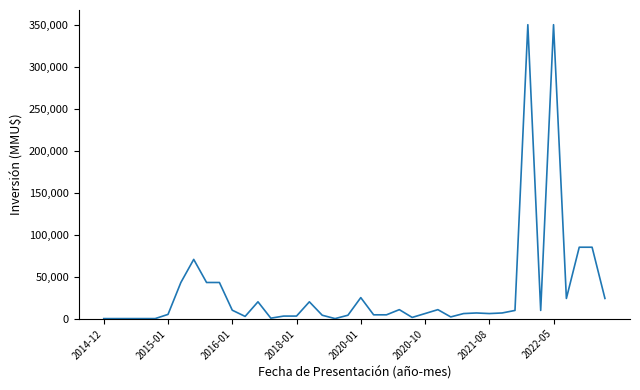

What is the greatest value displayed?

350000